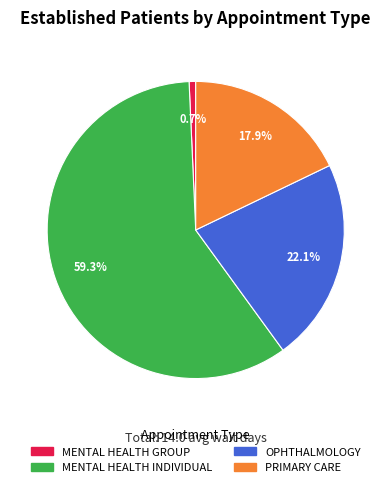

What is the smallest slice in the pie chart?

MENTAL HEALTH GROUP